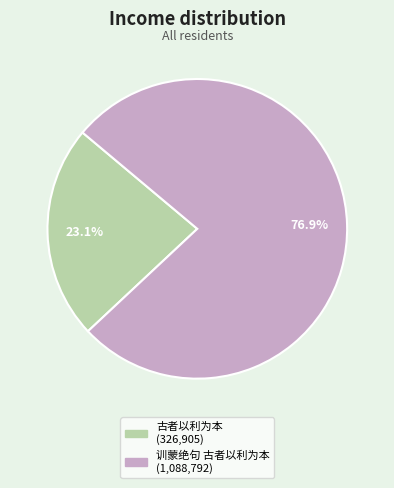

How much of the chart is everything except 古者以利为本?

76.9%